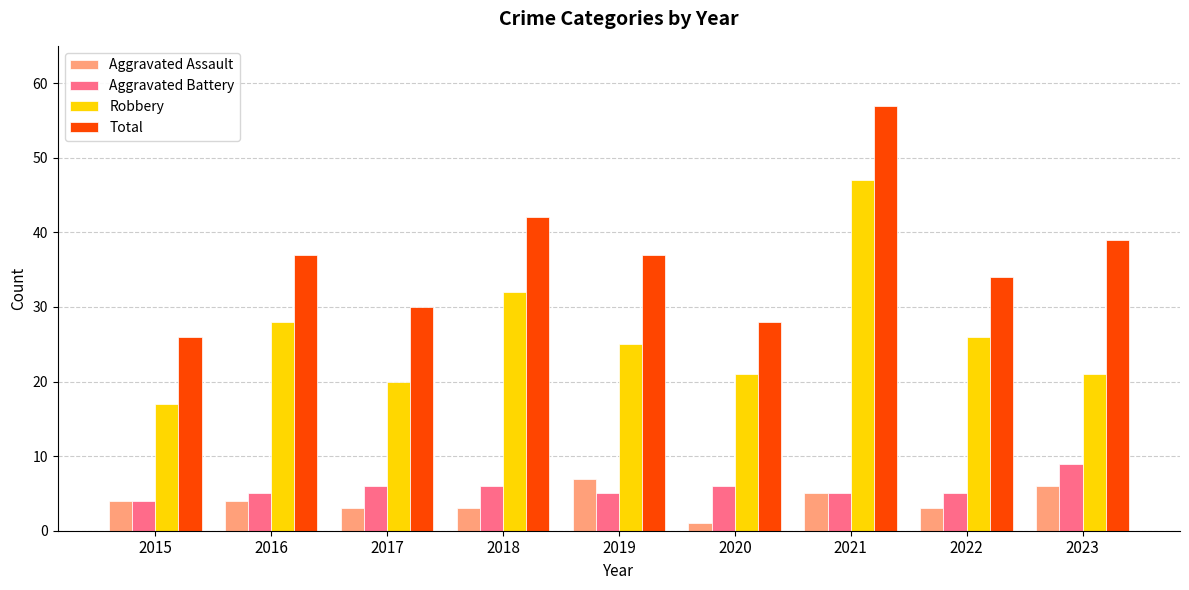

Reading right to left, transcribe all the data shown in this chart.

Aggravated Assault: 6	3	5	1	7	3	3	4	4
Aggravated Battery: 9	5	5	6	5	6	6	5	4
Robbery: 21	26	47	21	25	32	20	28	17
Total: 39	34	57	28	37	42	30	37	26